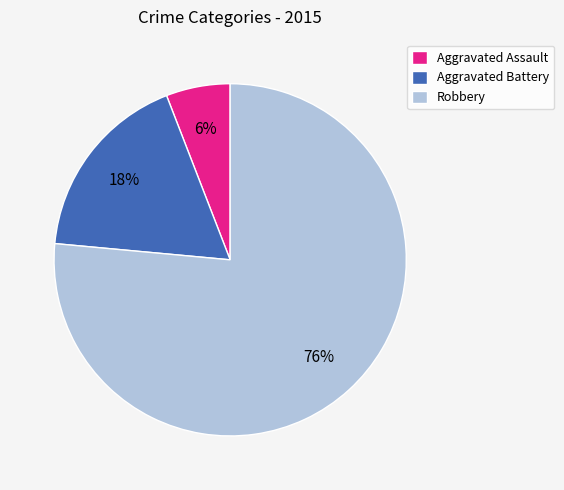

Is the sum of Robbery and Aggravated Battery greater than half?

Yes